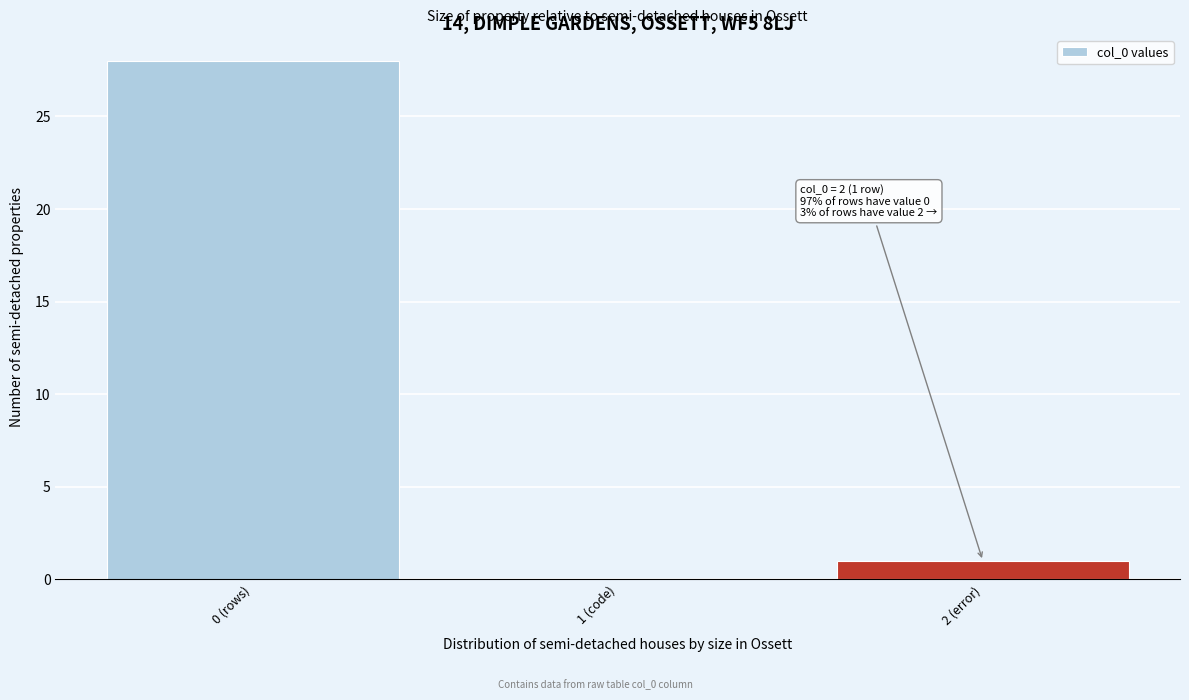

Reading left to right, list all the values displayed in this chart.

0 (rows)=28	1 (code)=0	2 (error)=1